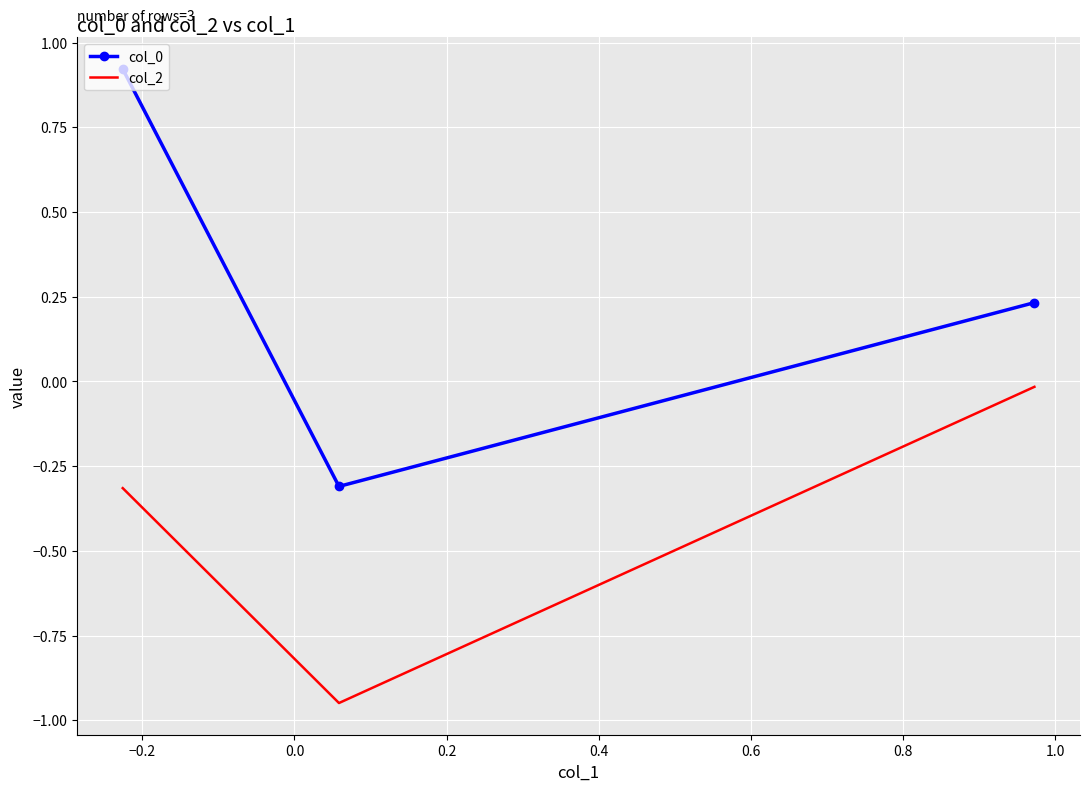

What is the difference between the maximum and second lowest values in the col_0 series?

0.7